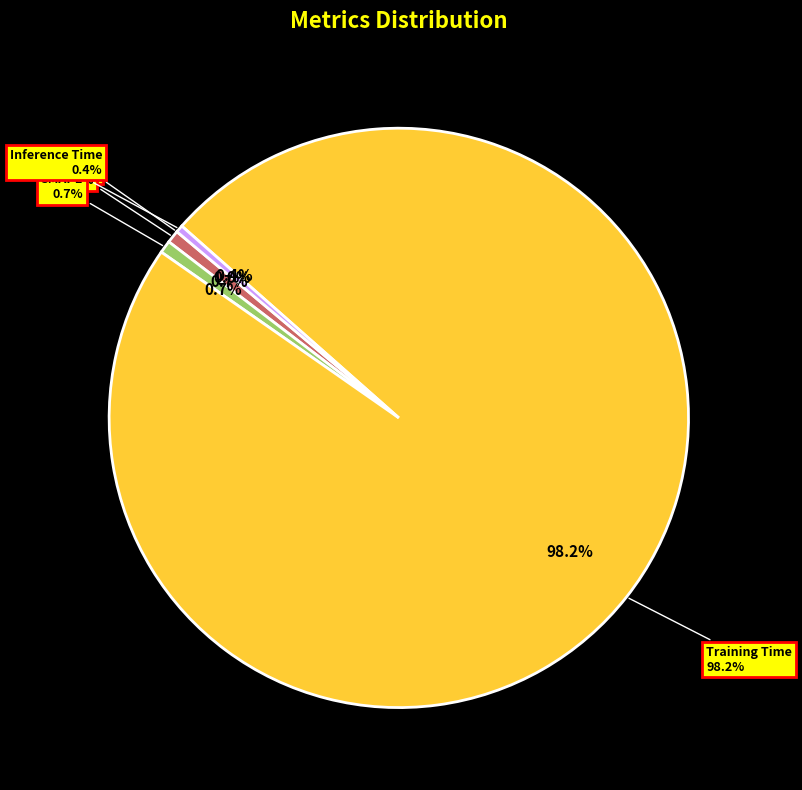

Is it true that MAPE is 1% of the pie?

True